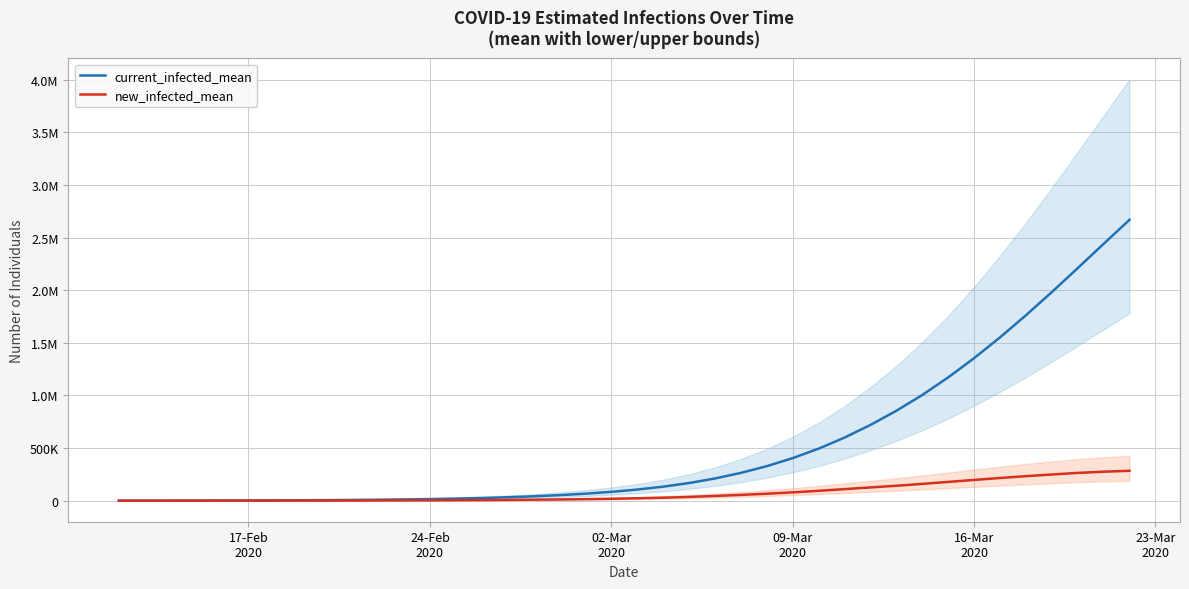

How many lines are shown in the chart?

2